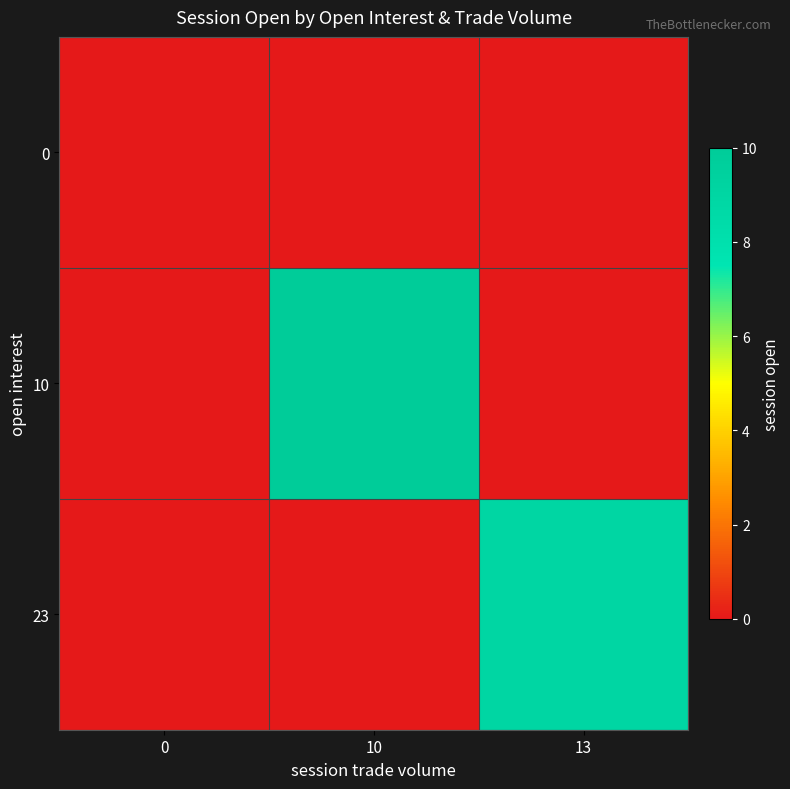

Count the number of data series in this chart.

3